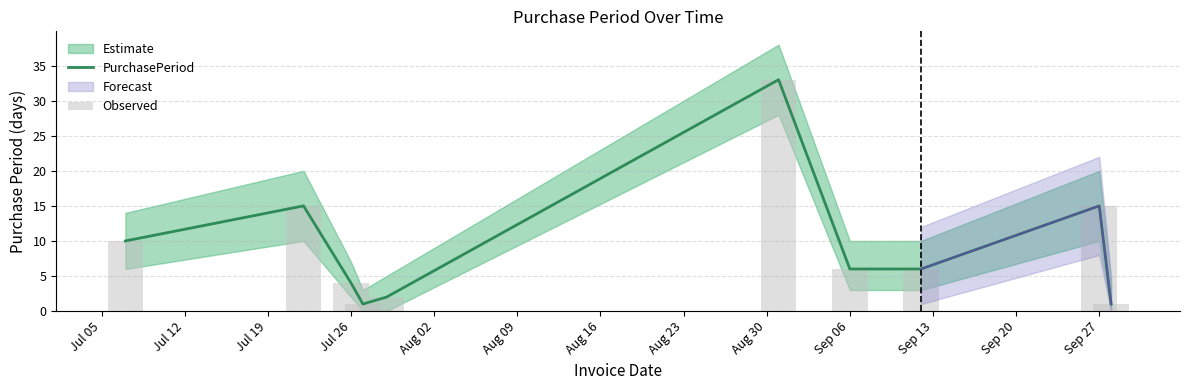

Between Aug 09 and Jul 26, which is larger?

Aug 09